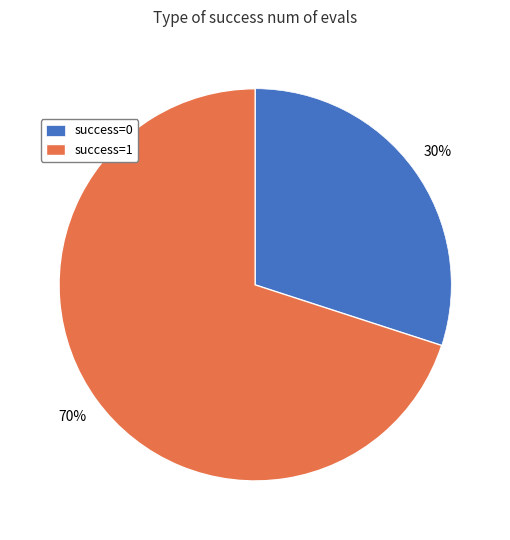

Approximately how many times larger is the value at success=0 compared to success=1?

0.4